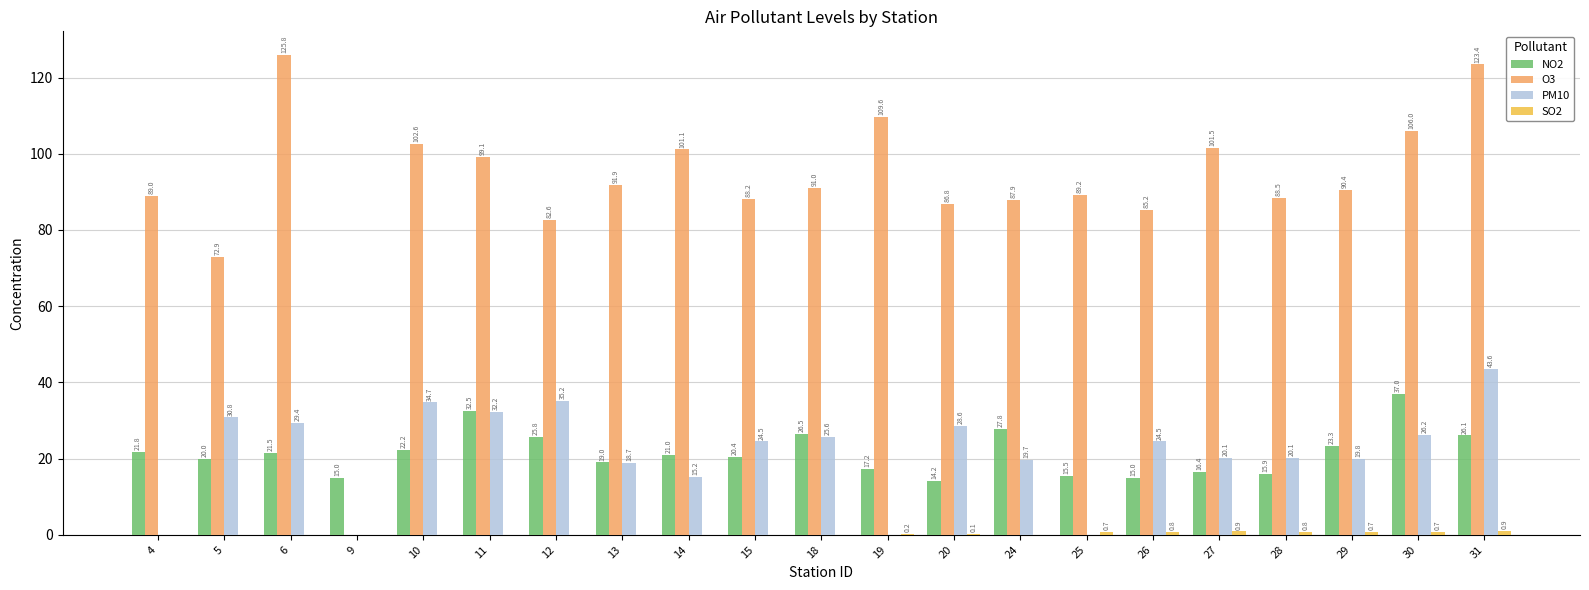

True or false: PM10 has a value of 33.0 at 15.

False